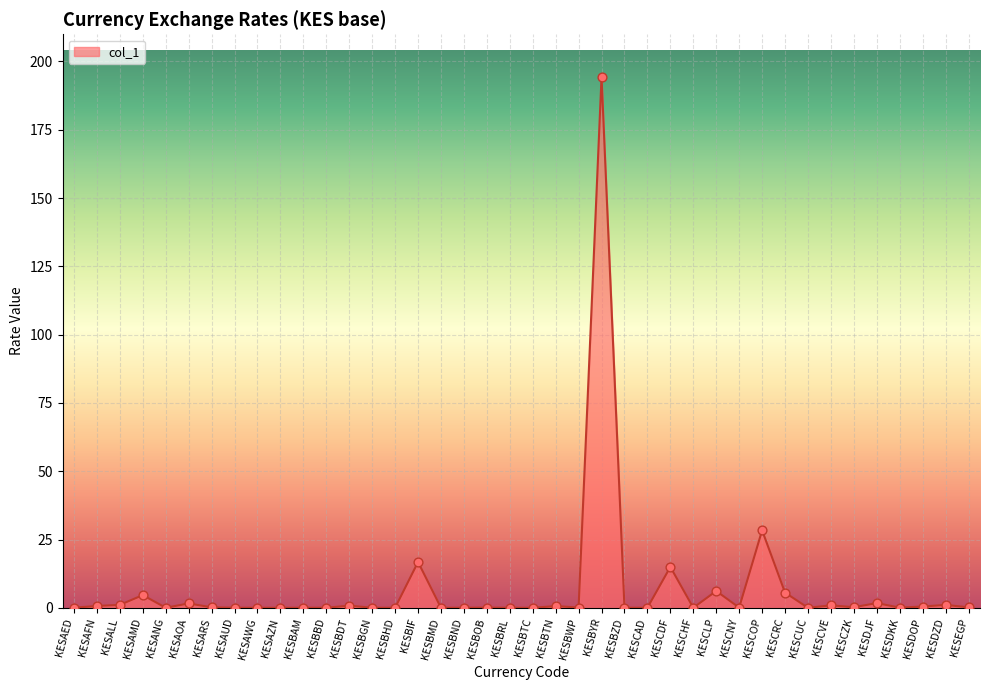

Between KESCAD and KESBIF, which is larger?

KESBIF